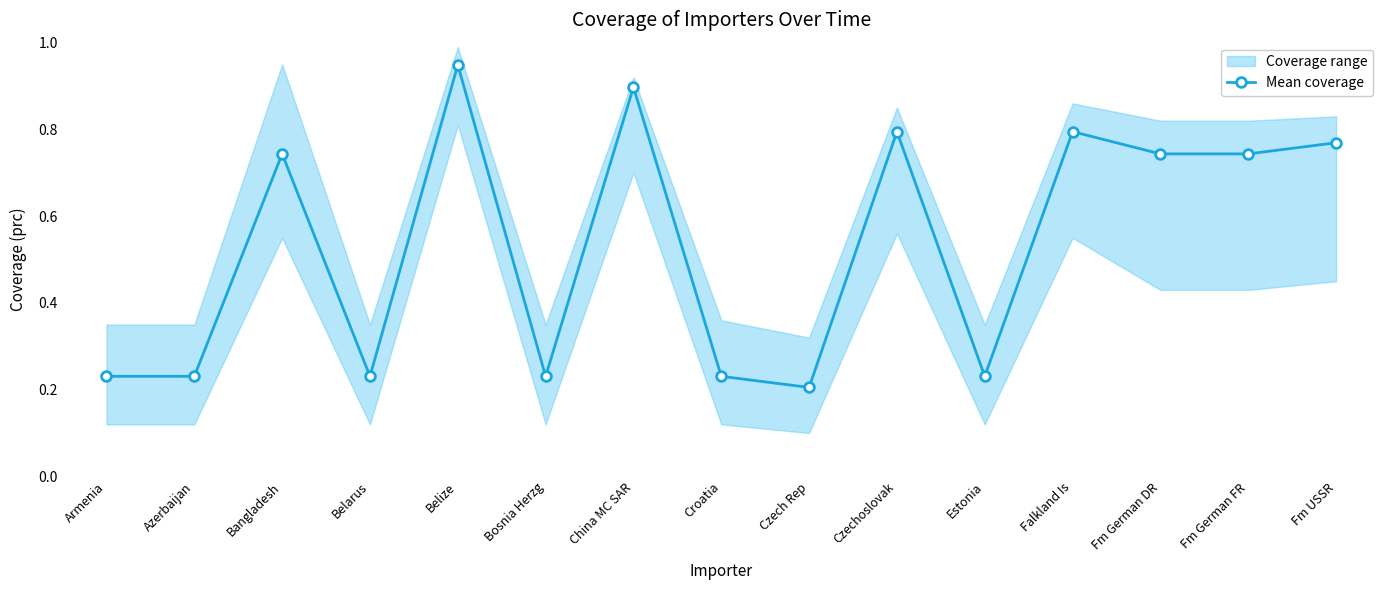

What is the change in value from Armenia to Belize?

+0.7